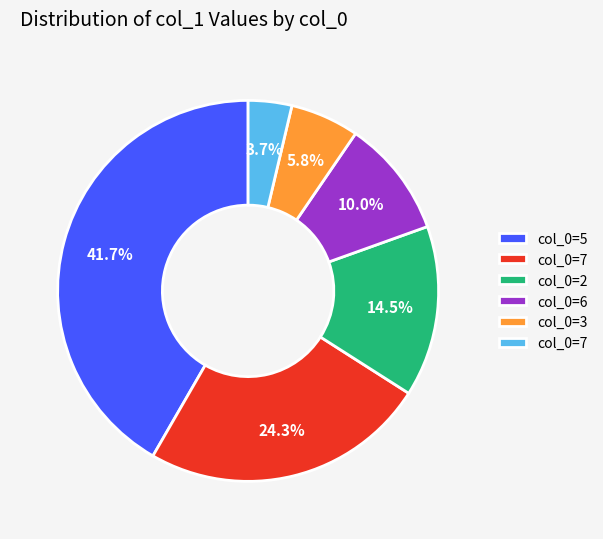

Is there any slice that represents more than half of the pie?

No